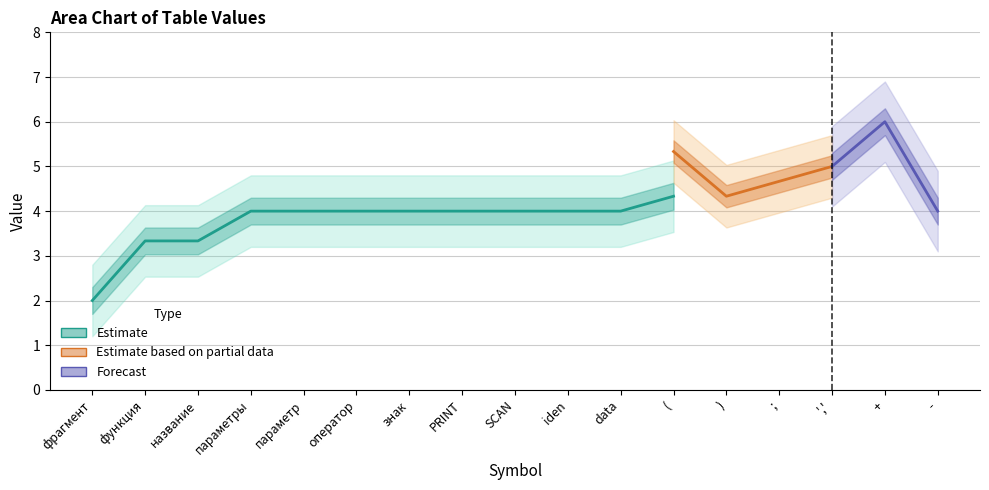

True or false: название has more than 0 points higher than both neighbors.

False